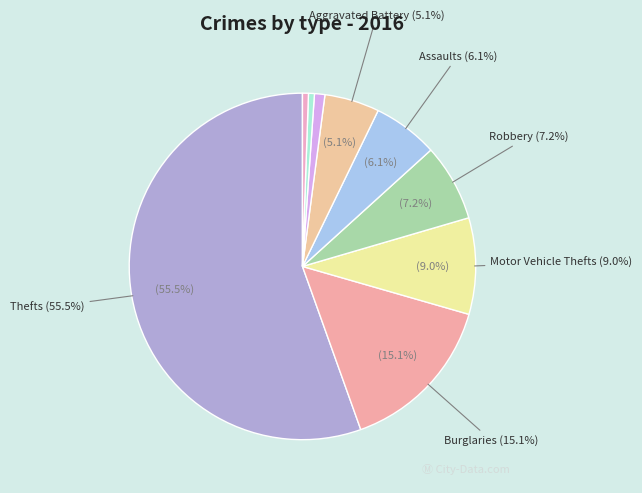

Which slice is the smallest?

Homicide